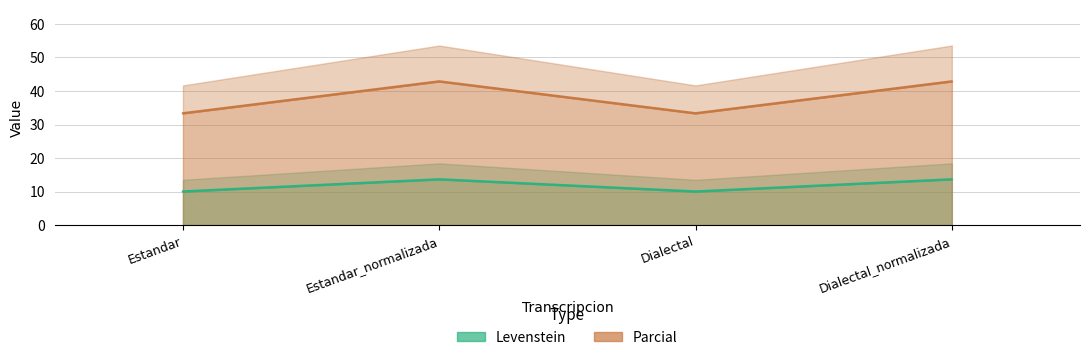

What is the label of the 1st point from the right?

Dialectal_normalizada